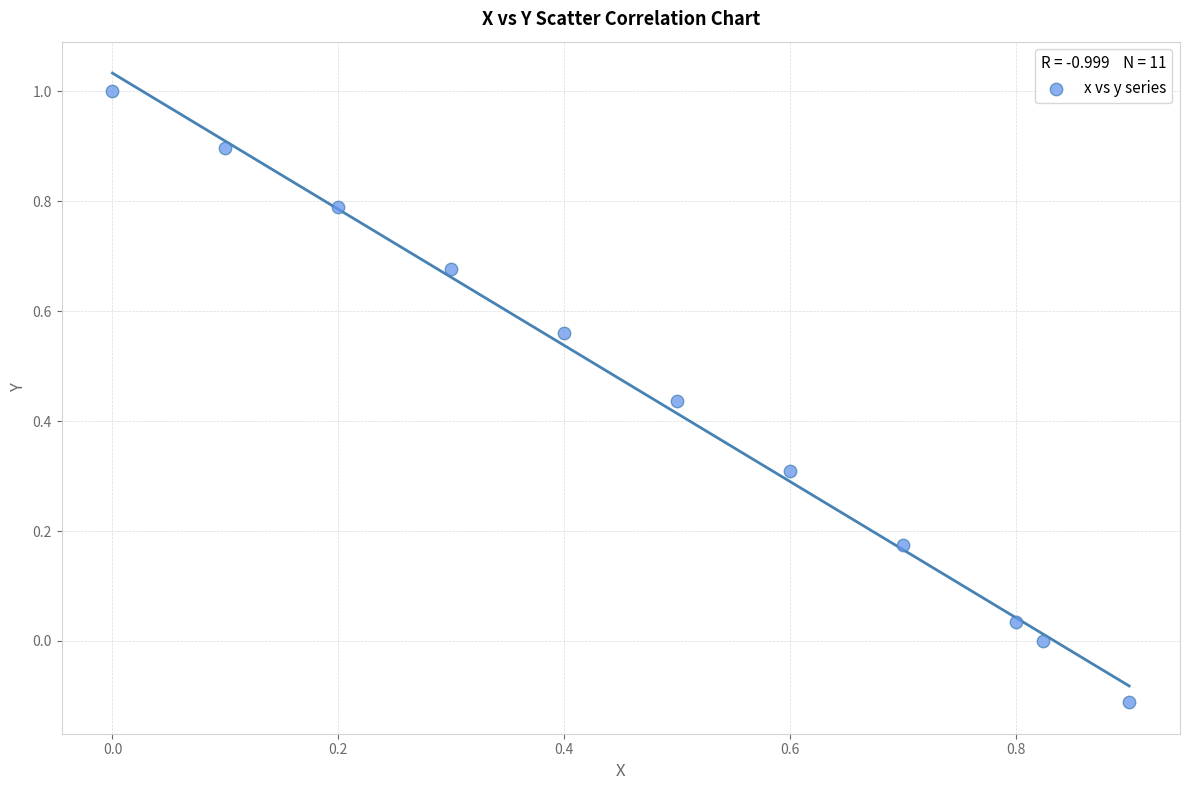

What is the average X value?

0.5